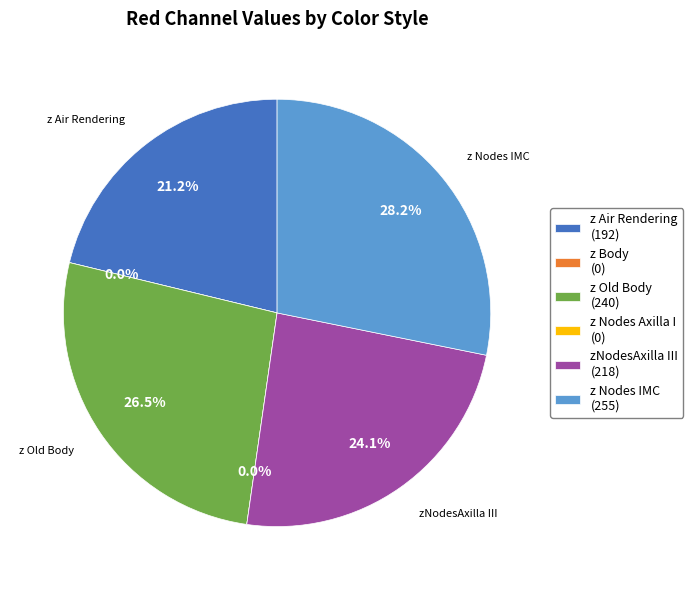

What percentage is NOT represented by z Old Body?

73.5%